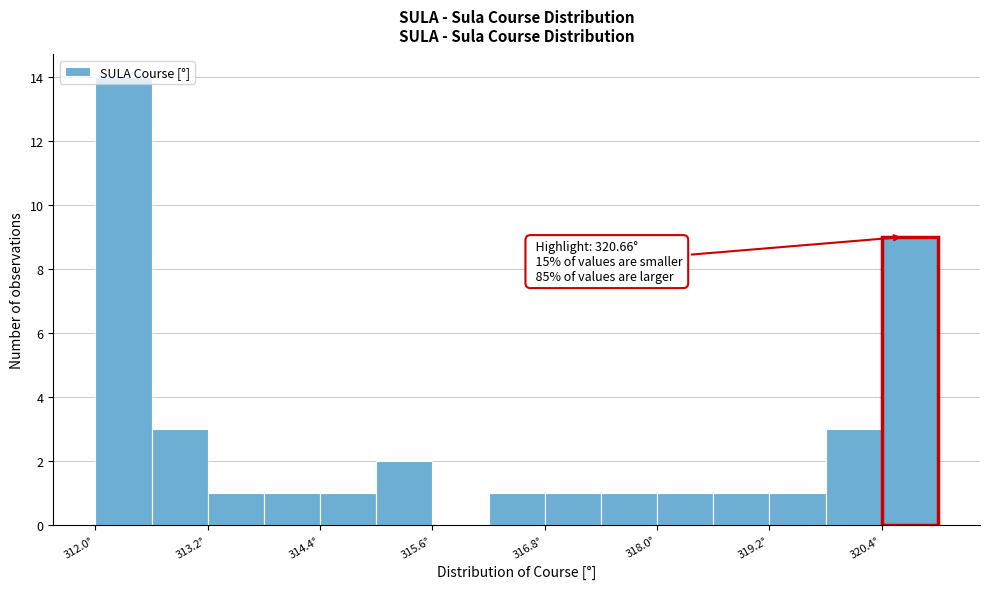

Around what value on the x-axis is the tallest bar? Give the approximate position of its centre, as read against the axis.

312.4